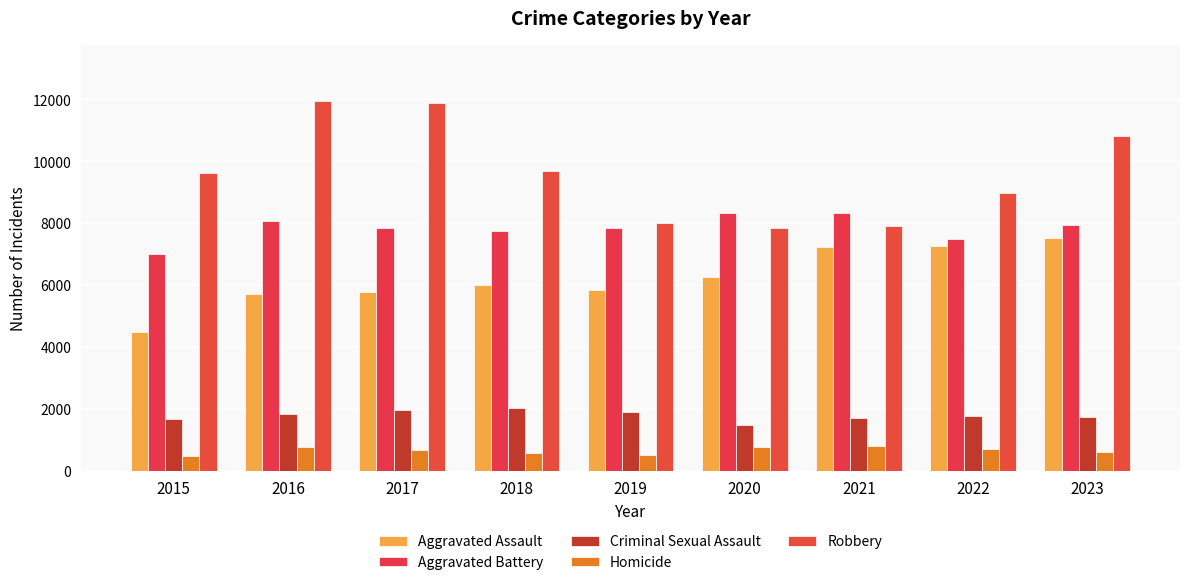

True or false: Aggravated Battery has a value of 8086 at 2016.

True